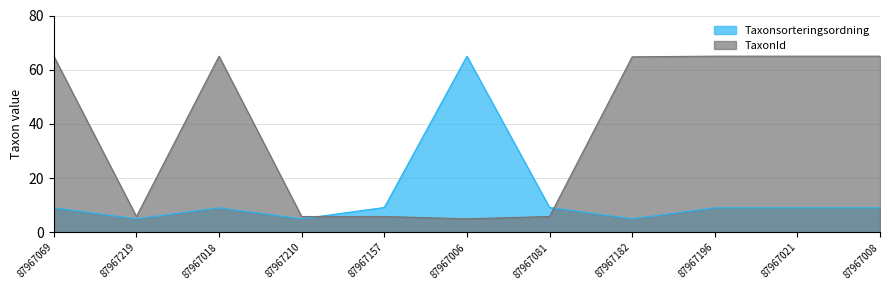

How many lines are shown in the chart?

2